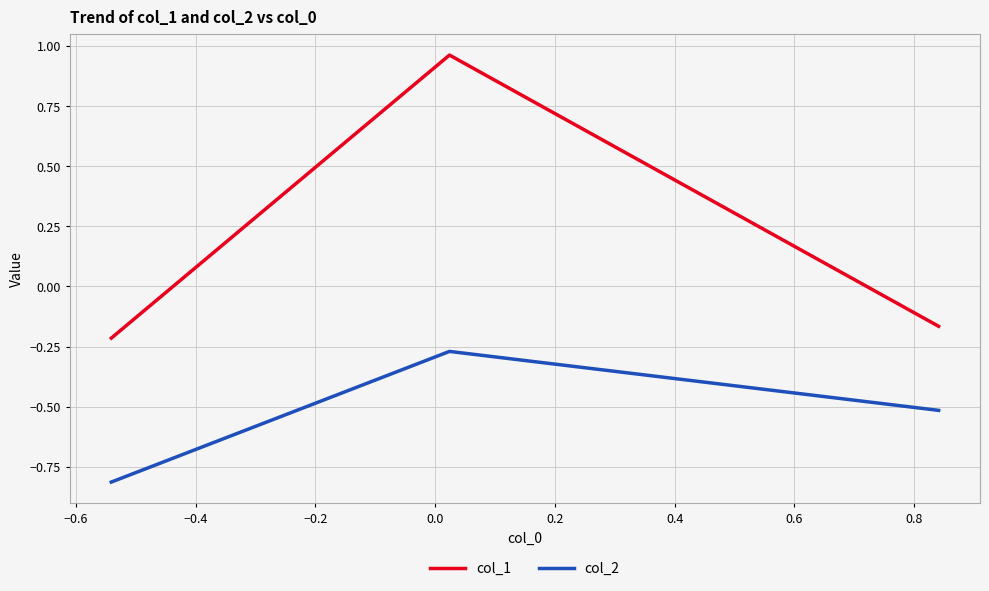

Which series has the largest total across all categories?

col_1